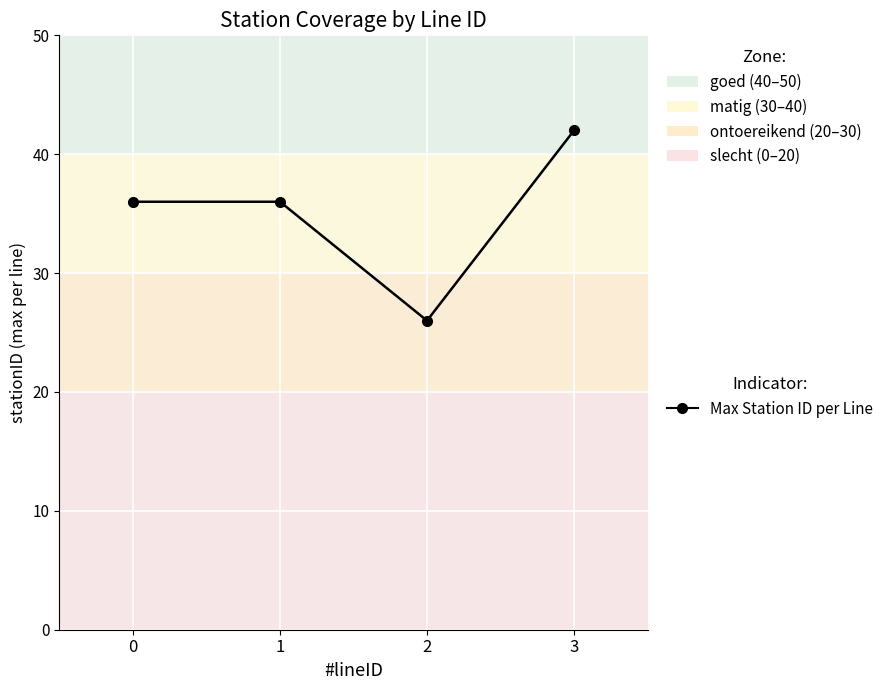

True or false: the data shows 26 at 2.

True